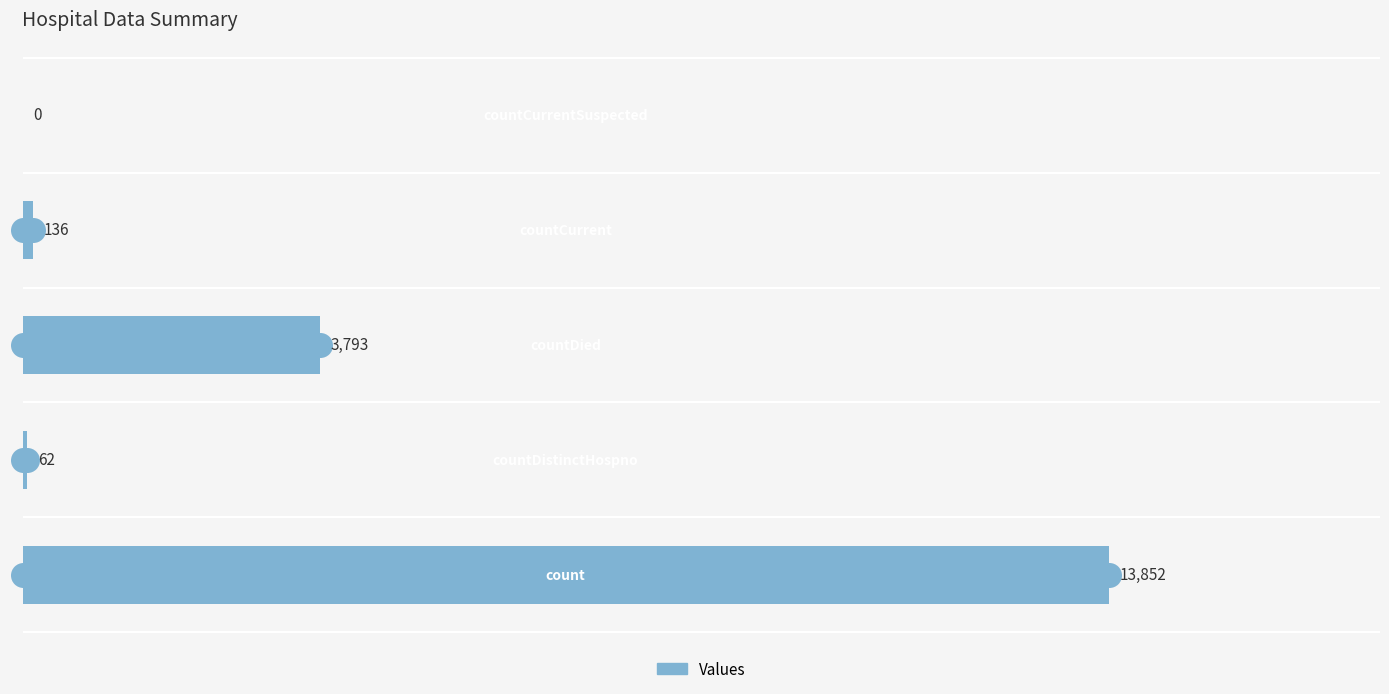

What is the sum of all values?

17843